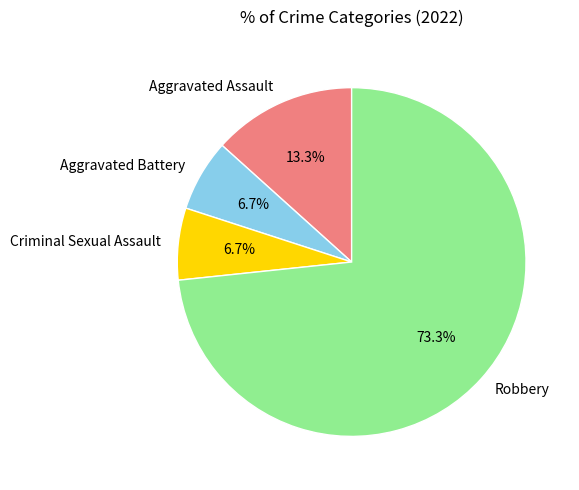

Which category accounts for the majority?

Robbery